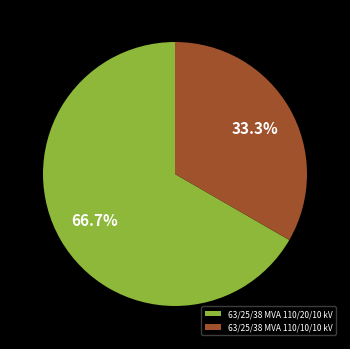

True or false: 63/25/38 MVA 110/10/10 kV accounts for 33% of the total.

True